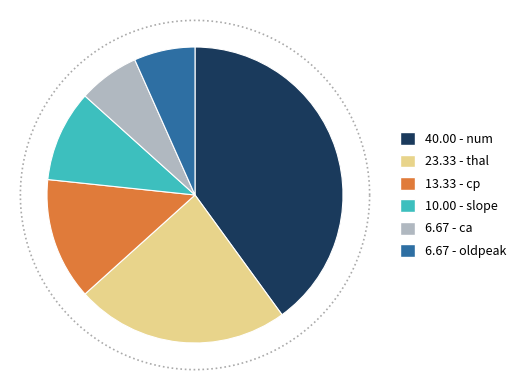

Which has a higher value, thal or slope?

thal